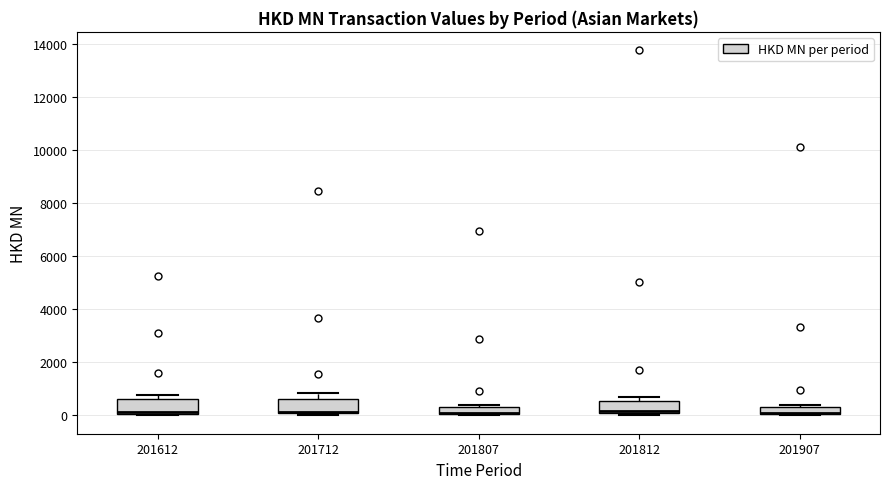

Where does the upper whisker of the box at x = 201712 end on the y-axis? The values are not printed on the chart, so give them approximately, as read against the axis.

800